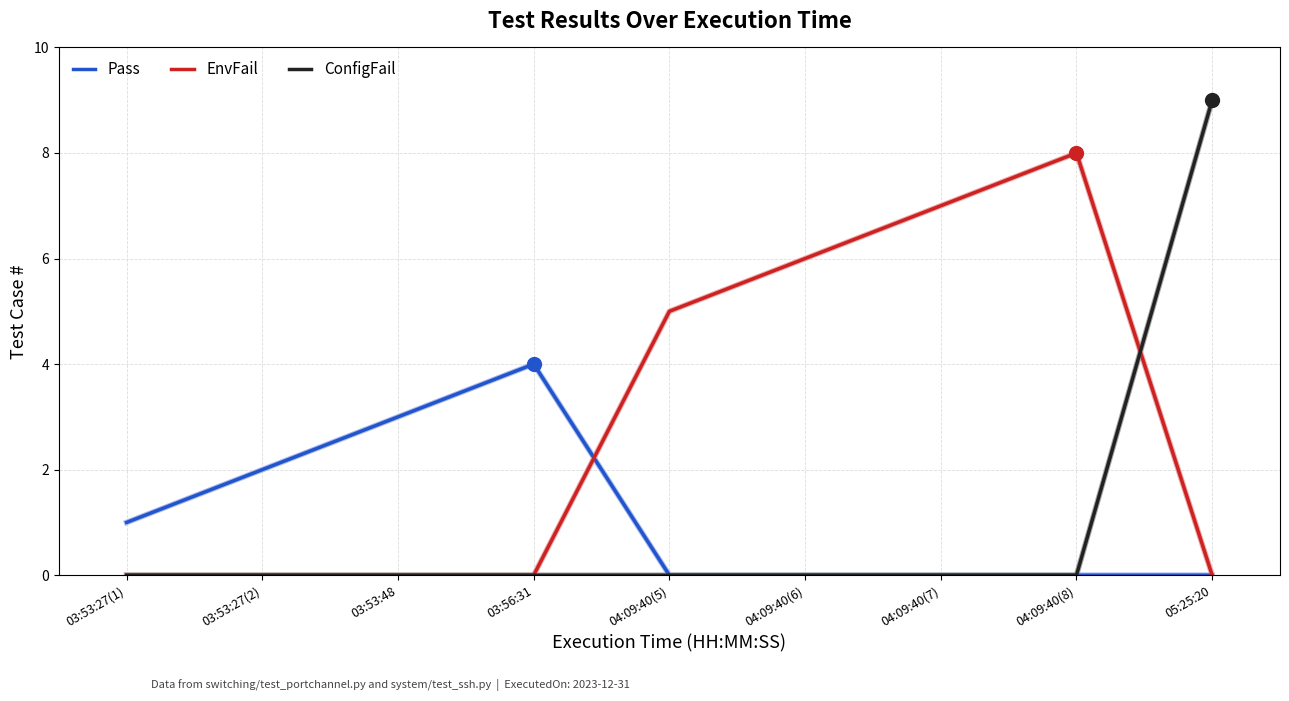

At which category is the sum across all series the highest?

05:25:20